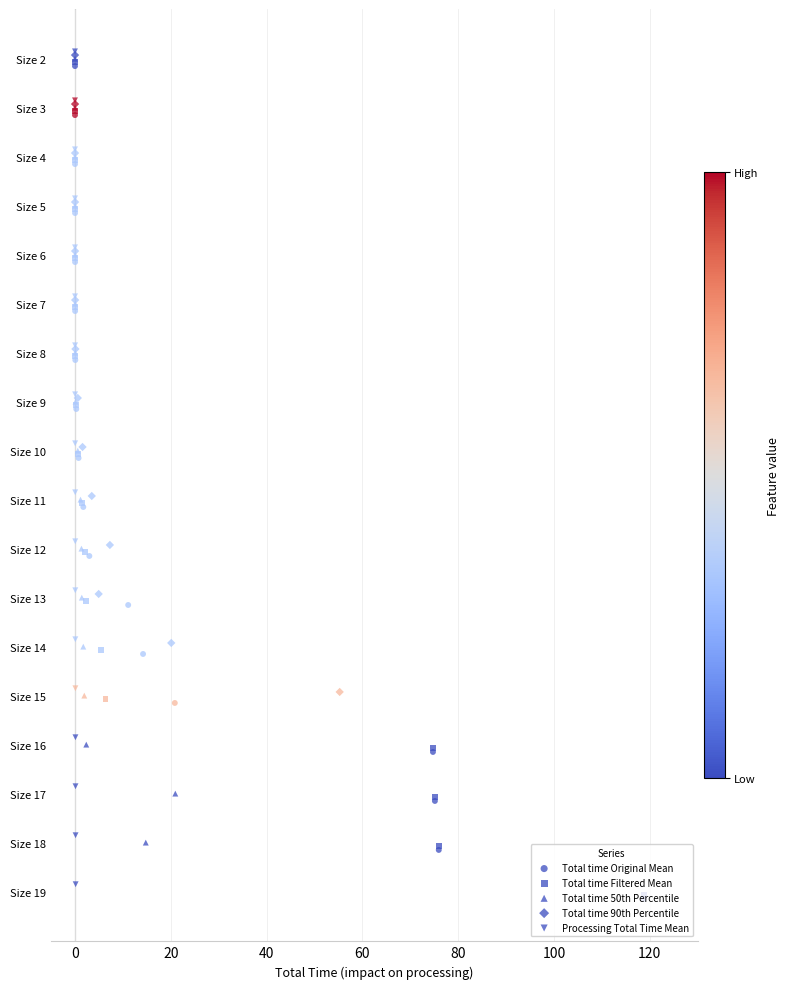

What are all the series names shown in the legend?

Total time Original Mean, Total time Filtered Mean, Total time 50th Percentile, Total time 90th Percentile, Processing Total Time Mean